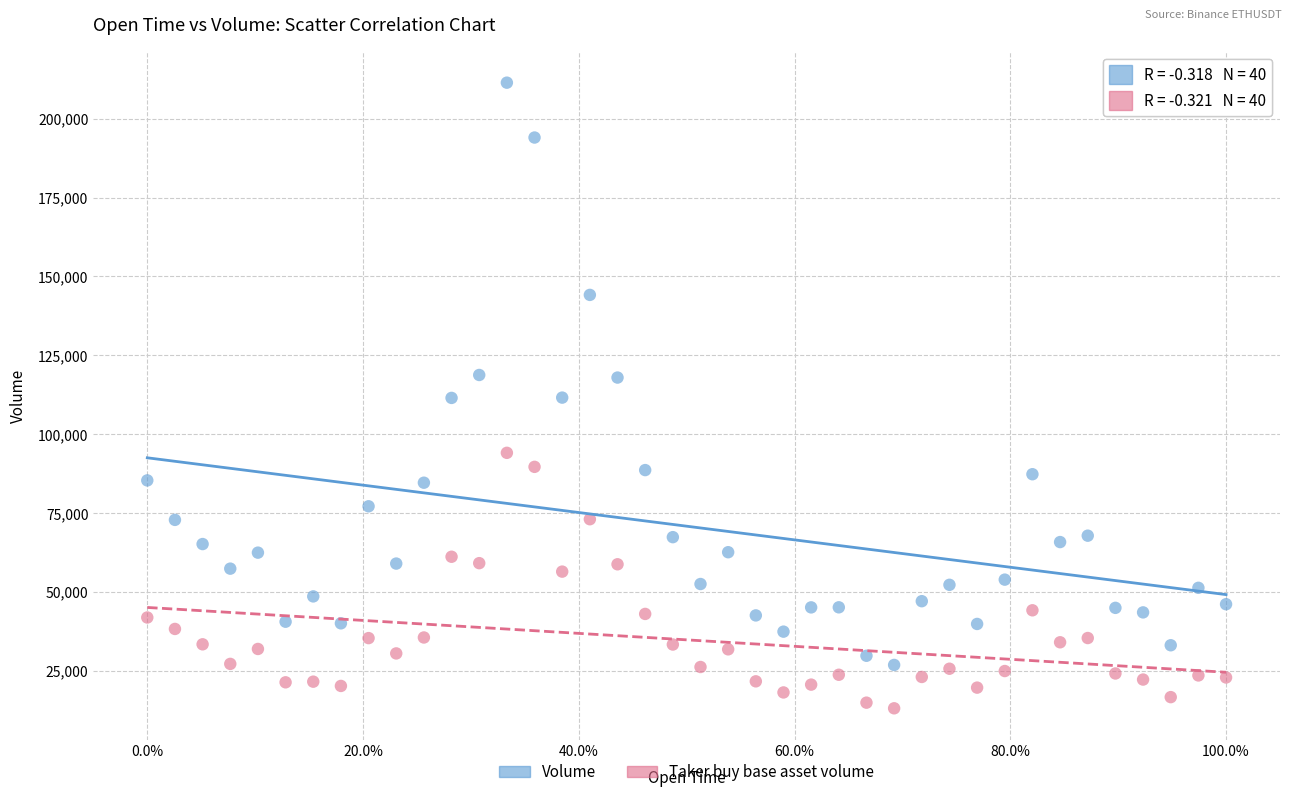

Across all data points, what is the range of X values (max minus min)?

1.0